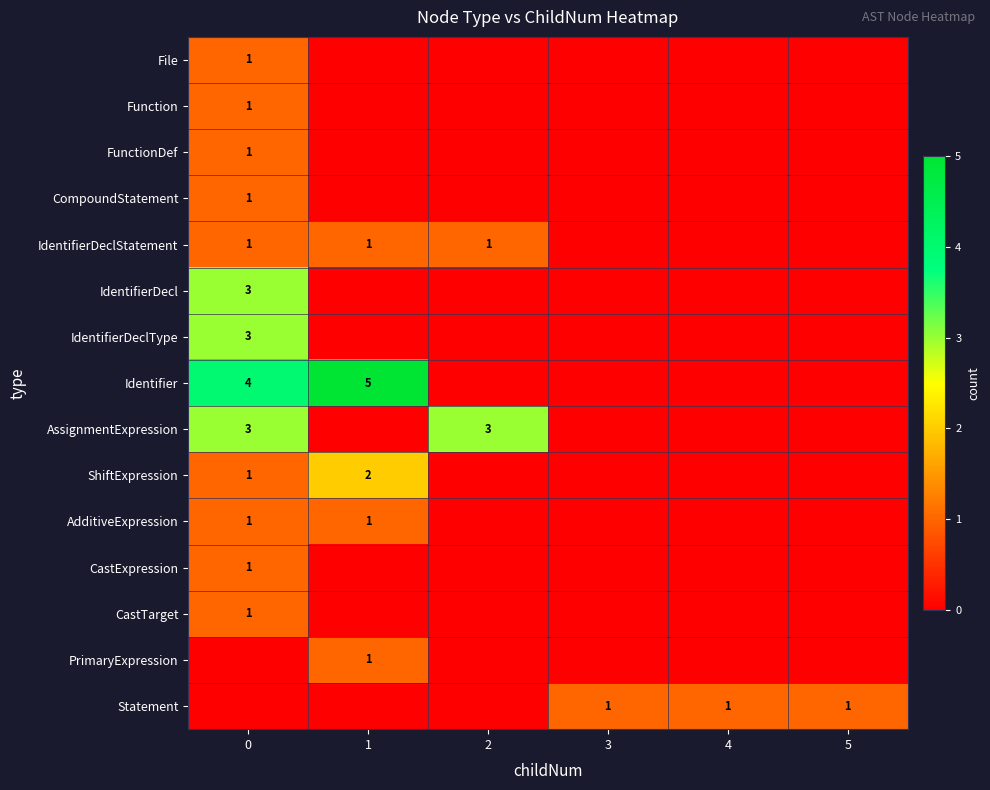

True or false: IdentifierDeclStatement has a value of 0 at 0.

False